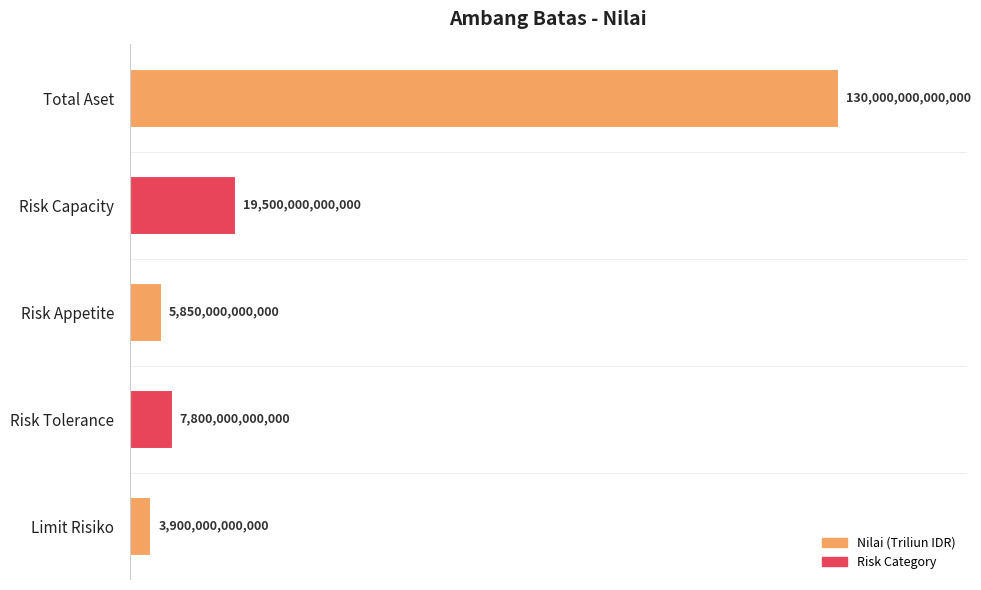

What is the minimum value shown in the chart?

3900000000000